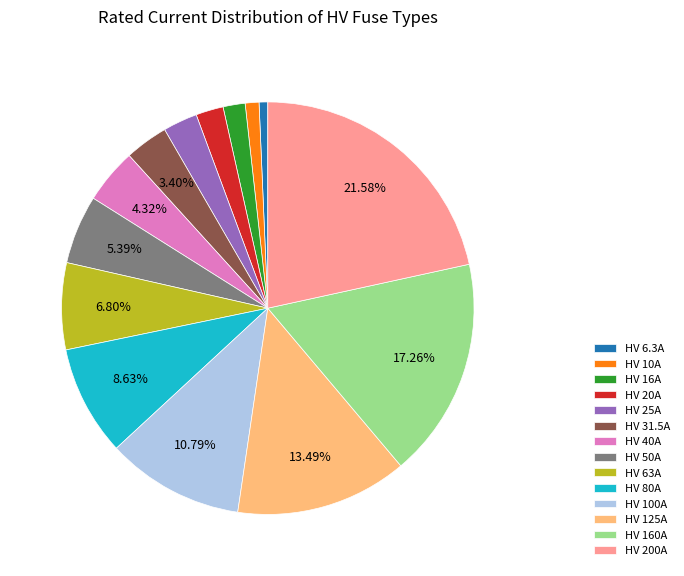

What percentage is NOT represented by HV 100A?

89.2%